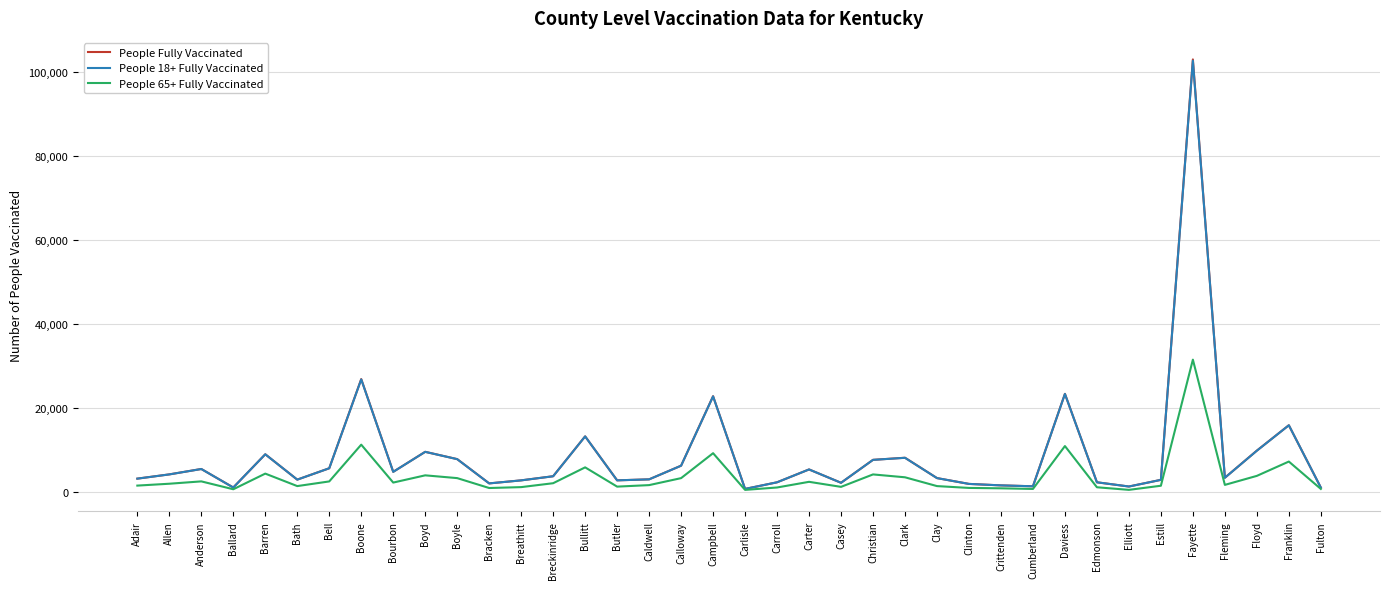

Which category has the highest value in the People Fully Vaccinated series?

Fayette